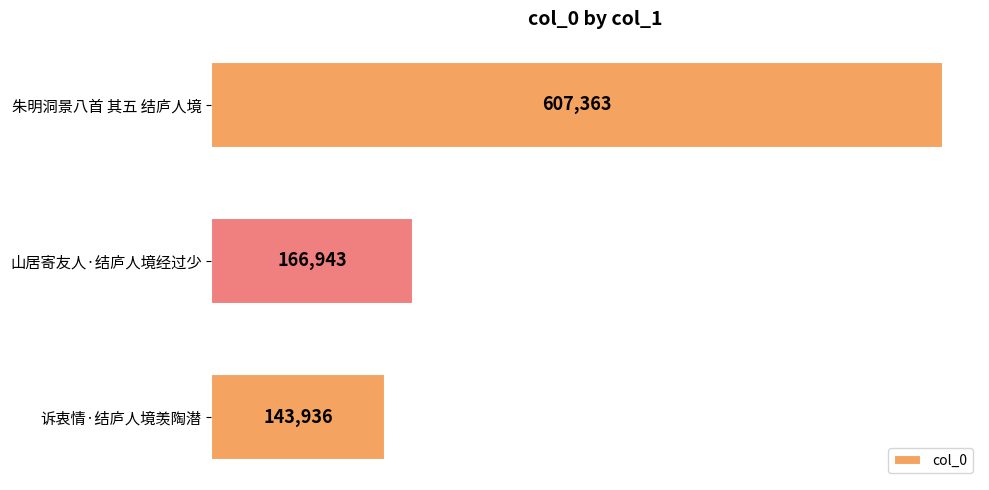

What is the ratio of the value at 山居寄友人·结庐人境经过少 to the value at 诉衷情·结庐人境羡陶潜?

1.2